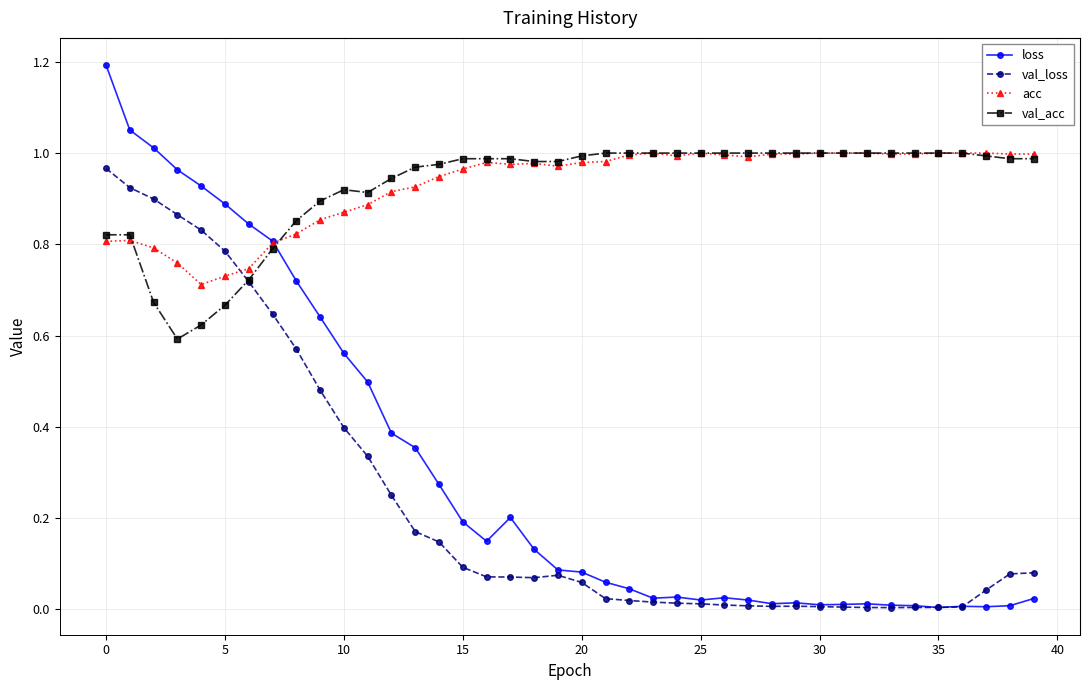

Which series has the largest range (max minus min)?

loss